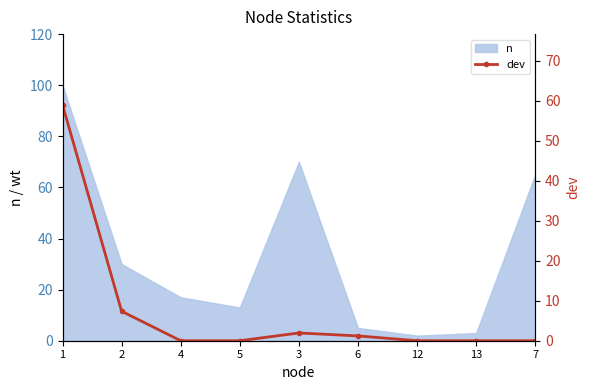

The chart shows a value of 0.5 at 6. True or false?

False